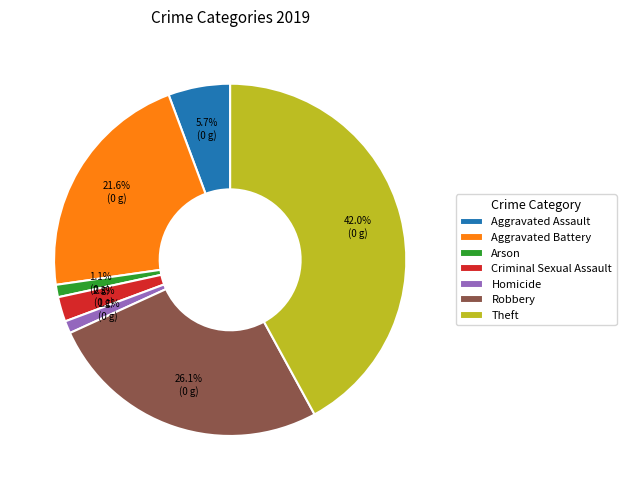

Is there a majority slice in this chart?

No